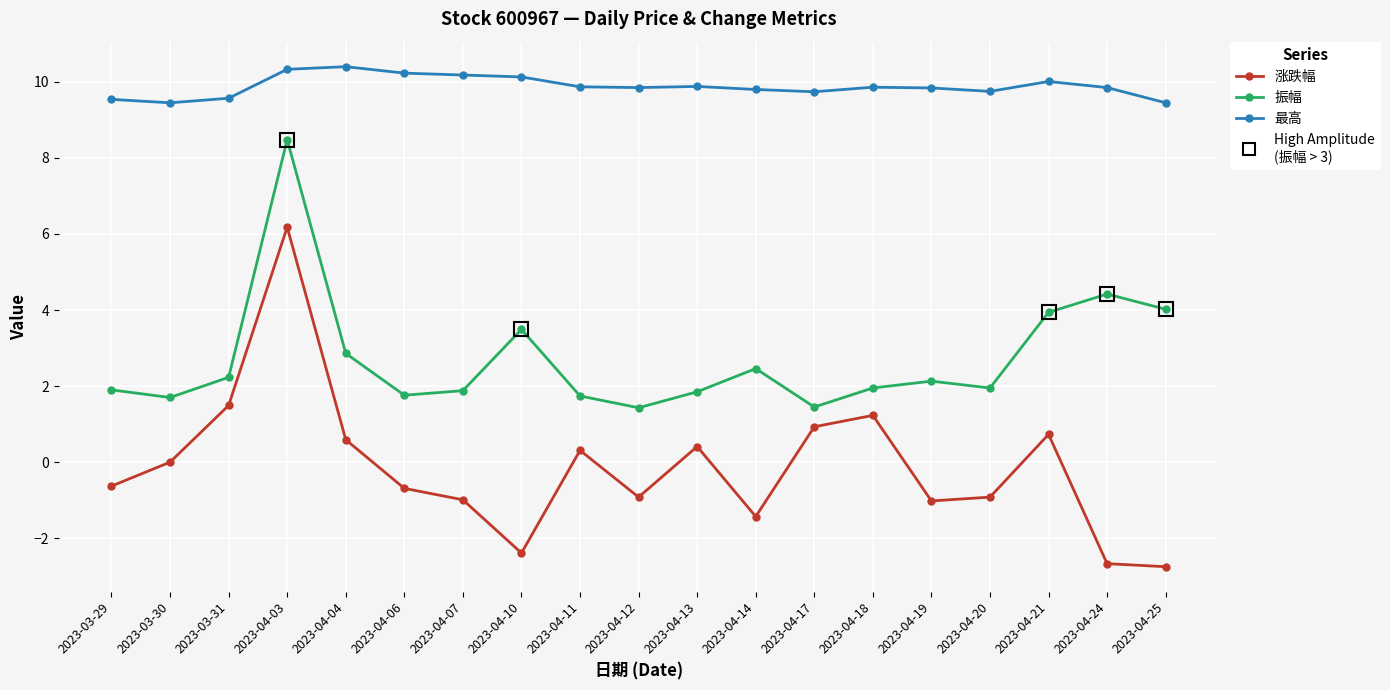

List the series in order of their overall mean, highest first.

最高, 振幅, 涨跌幅